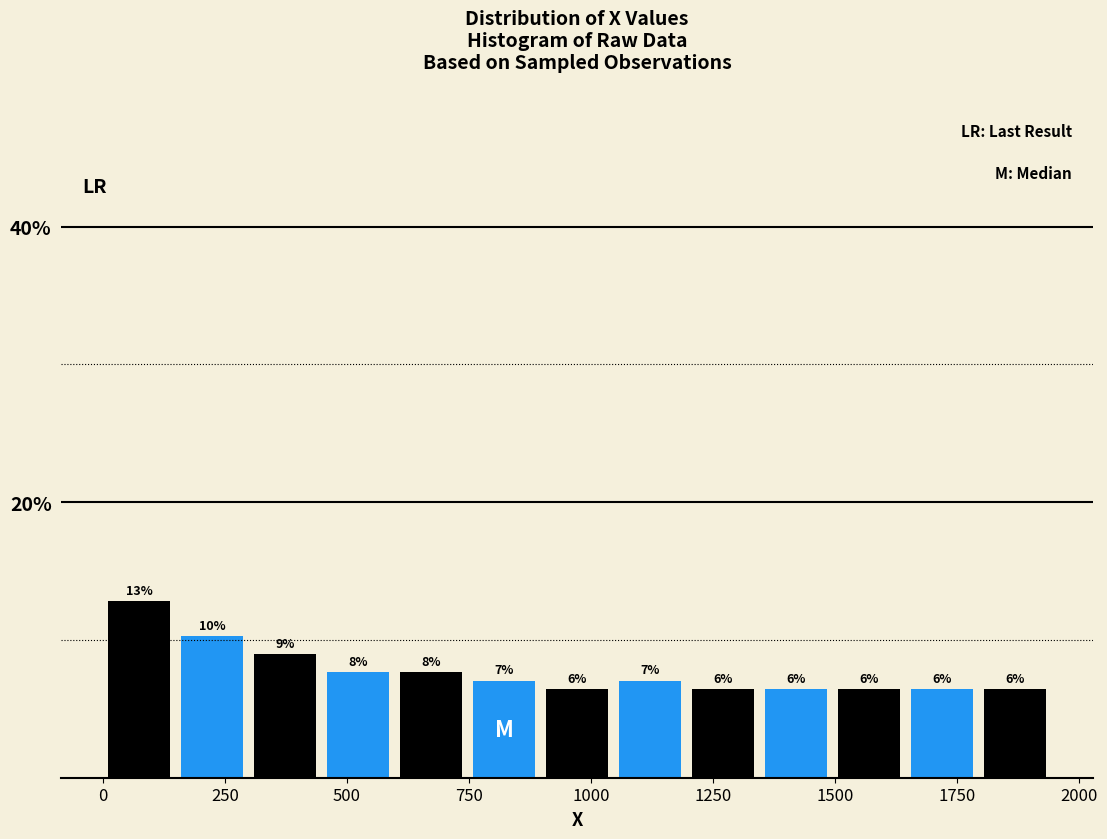

Around what value on the x-axis is the tallest bar? Give the approximate position of its centre, as read against the axis.

50